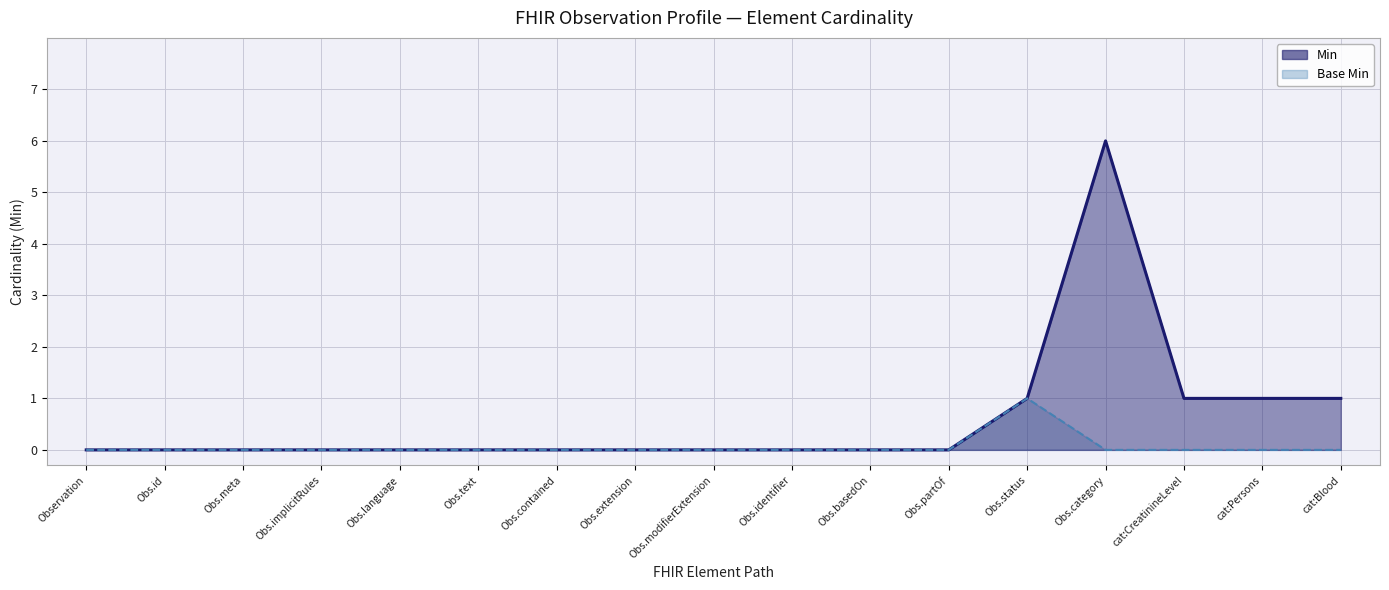

Between cat:CreatinineLevel and Obs.id, which is larger?

cat:CreatinineLevel